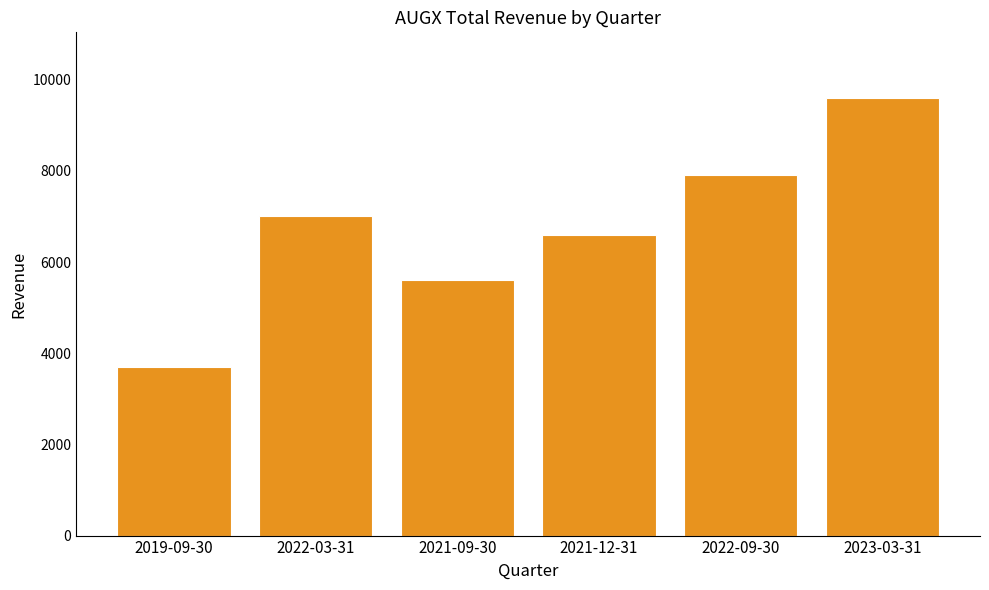

What position from the left is 2022-03-31?

2